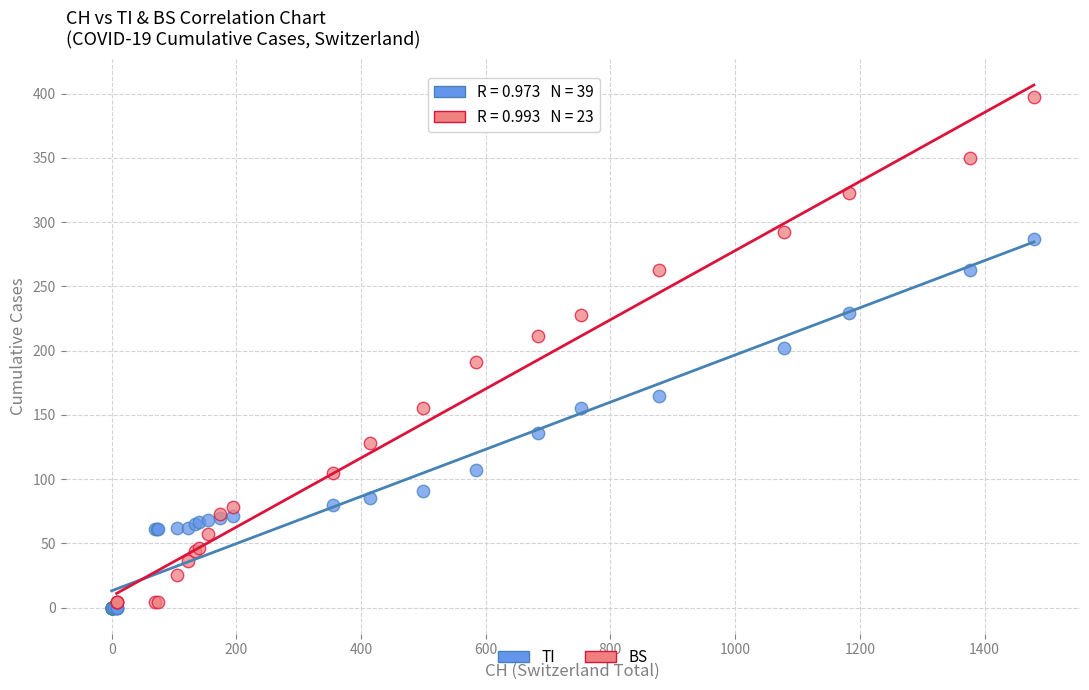

Which series has the largest Y range (max minus min)?

BS